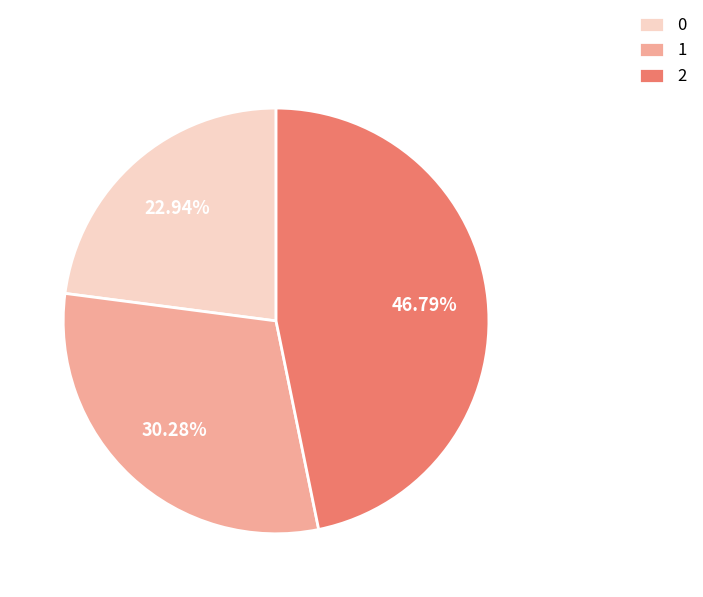

Rank the categories by value from highest to lowest.

2, 1, 0